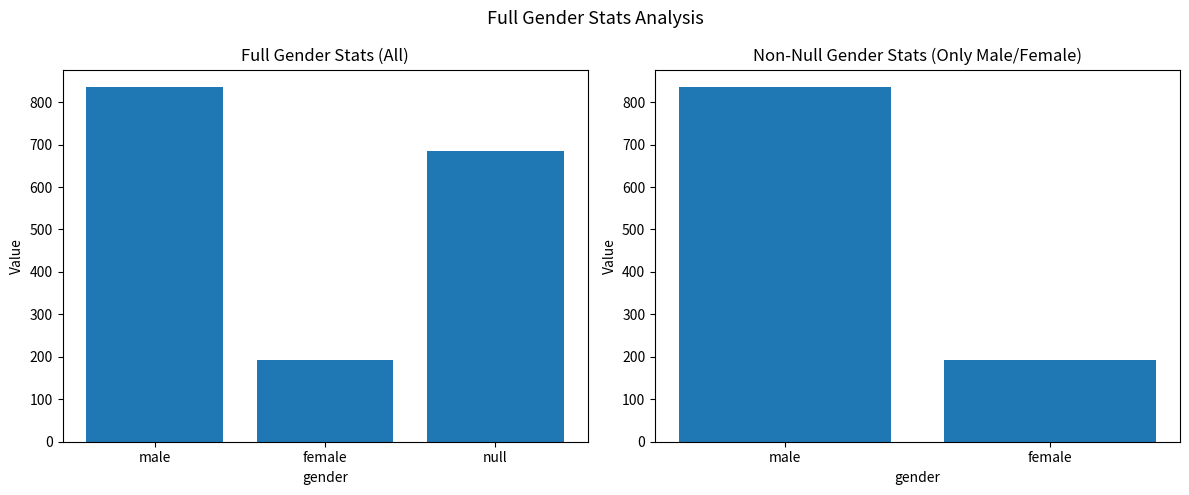

What is the sum of the values at female and male?

1028